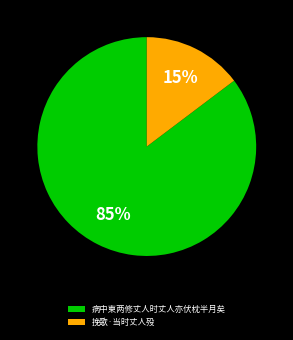

To the nearest percent, what portion does 挽歌·当时丈人殁 represent?

15%